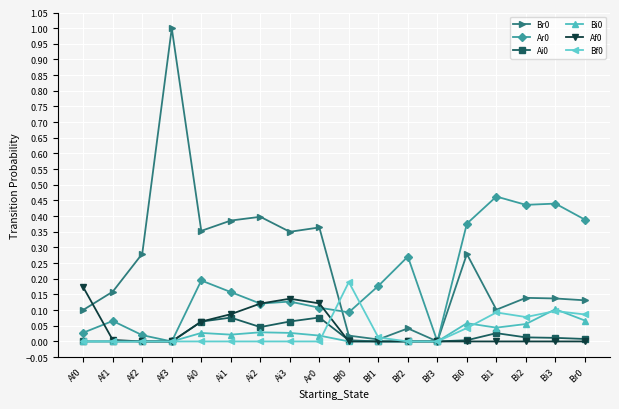

The Ar0 series shows 0.2 at Bf1. True or false?

True